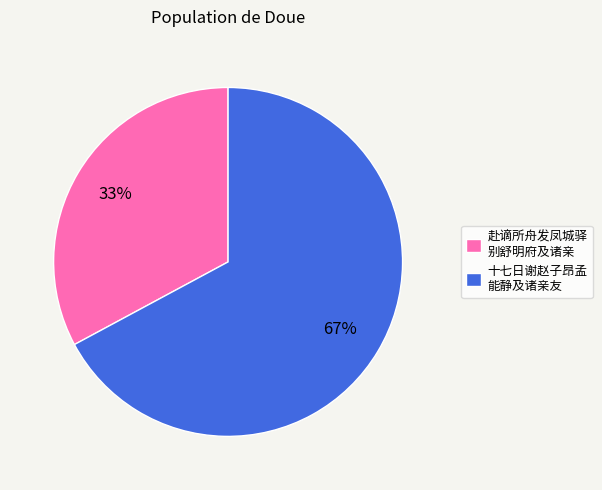

Which slice is the smallest?

赴谪所舟发凤城驿 别舒明府及诸亲